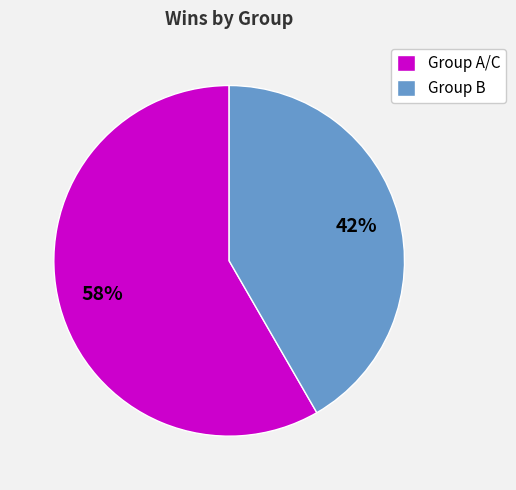

How many segments does this pie chart have?

2